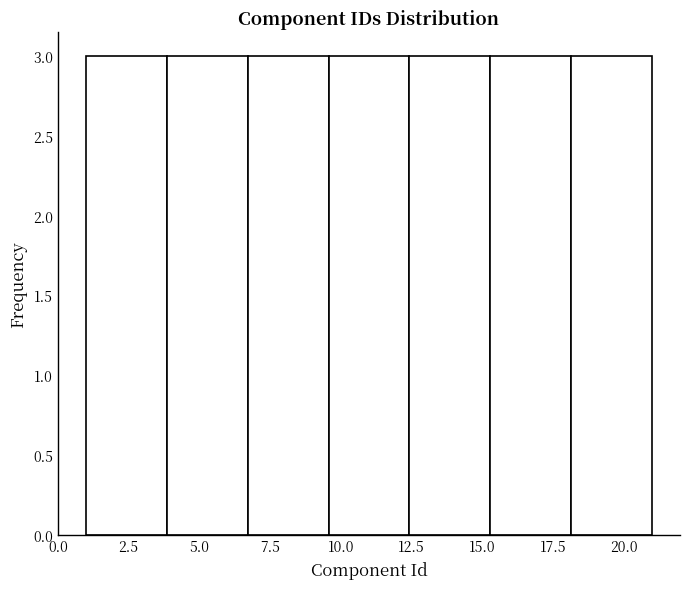

Reading left to right, transcribe this chart: for each bar, give the range it covers on the x-axis and its height. Neither the bar edges nor the heights are printed on the chart, so give them approximately, as read against the axes.

1.0 to 4.0: 3
4.0 to 6.5: 3
6.5 to 9.5: 3
9.5 to 12.5: 3
12.5 to 15.5: 3
15.5 to 18.0: 3
18.0 to 21.0: 3